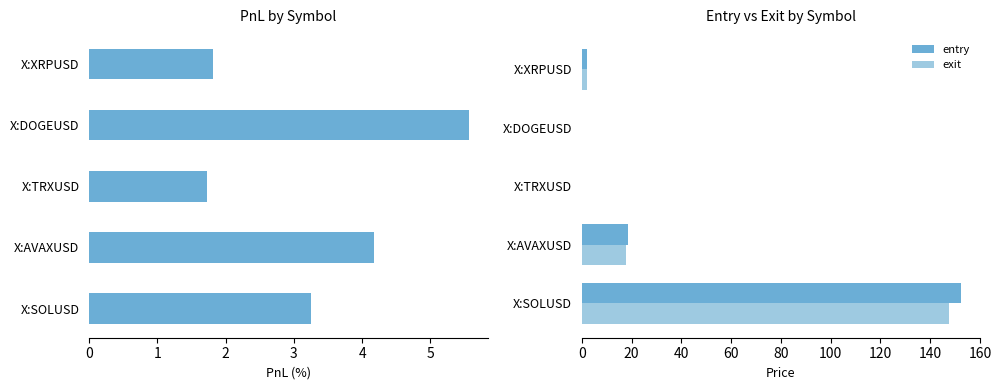

What is the value of the entry bar at the 4th from the left?

0.2